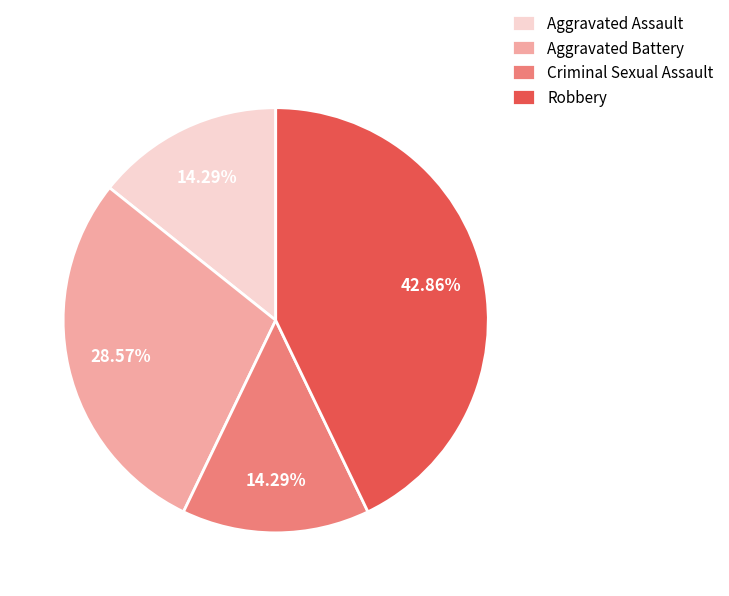

How many segments does this pie chart have?

4